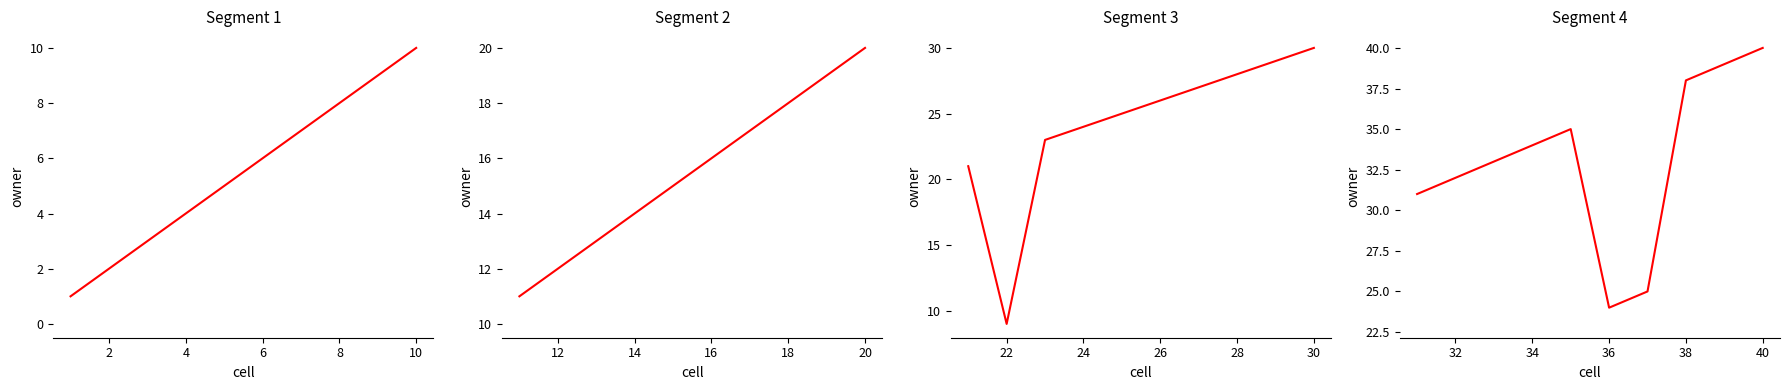

What is the minimum value shown in the chart?

1